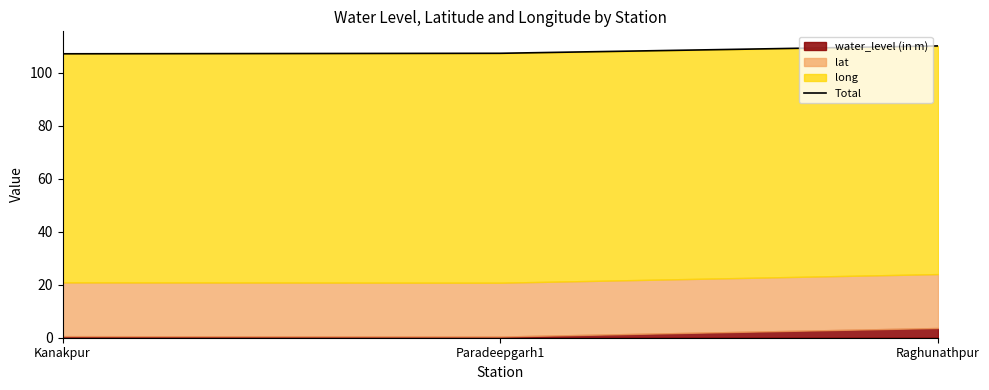

The chart shows a value of 107.4 at Paradeepgarh1. True or false?

True